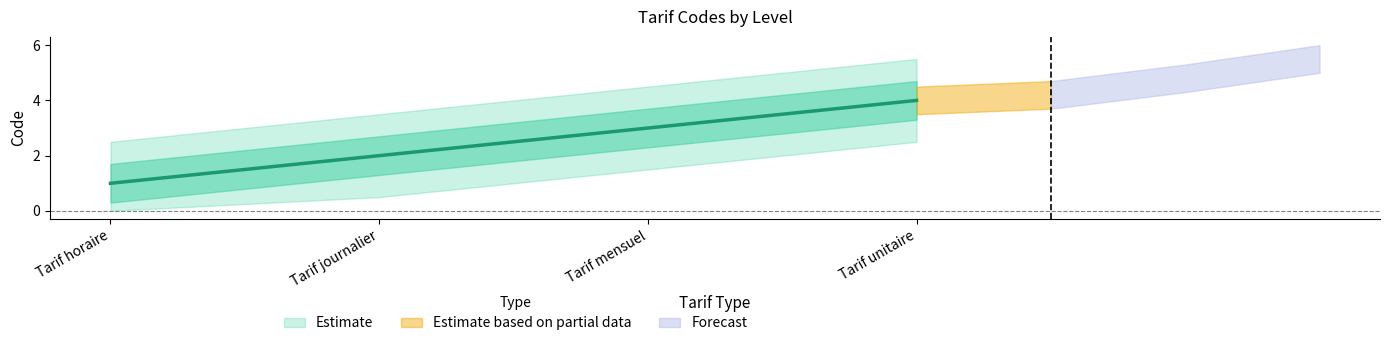

Where is the data nearest to the value 2?

Tarif journalier